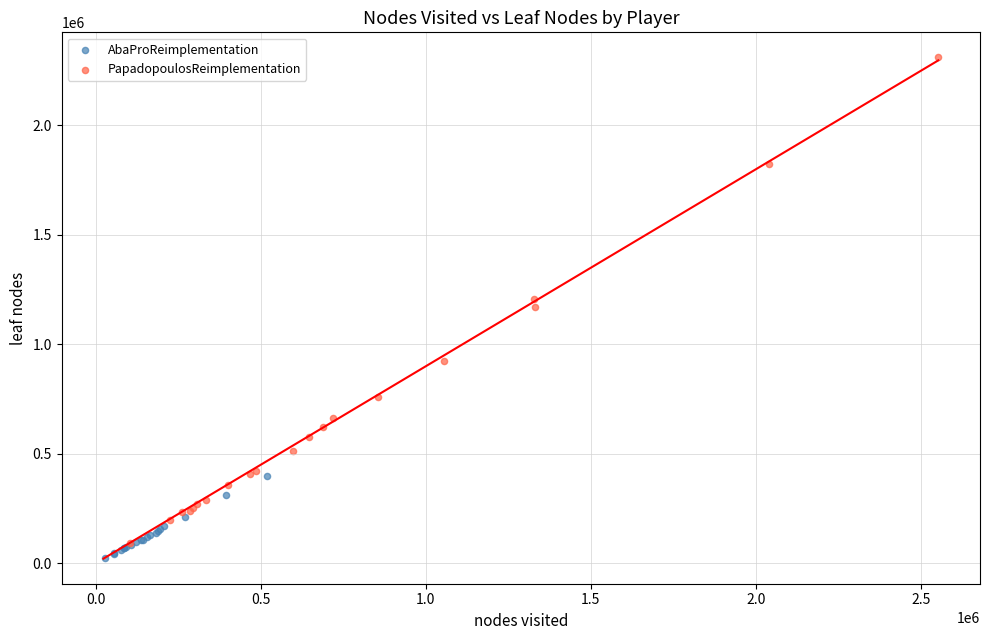

Which series has the largest Y range (max minus min)?

PapadopoulosReimplementation